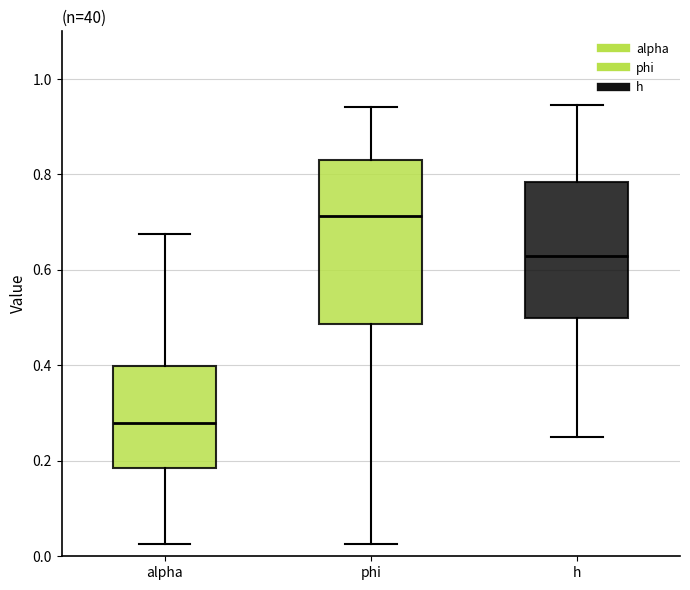

Which box has the lowest median line?

alpha